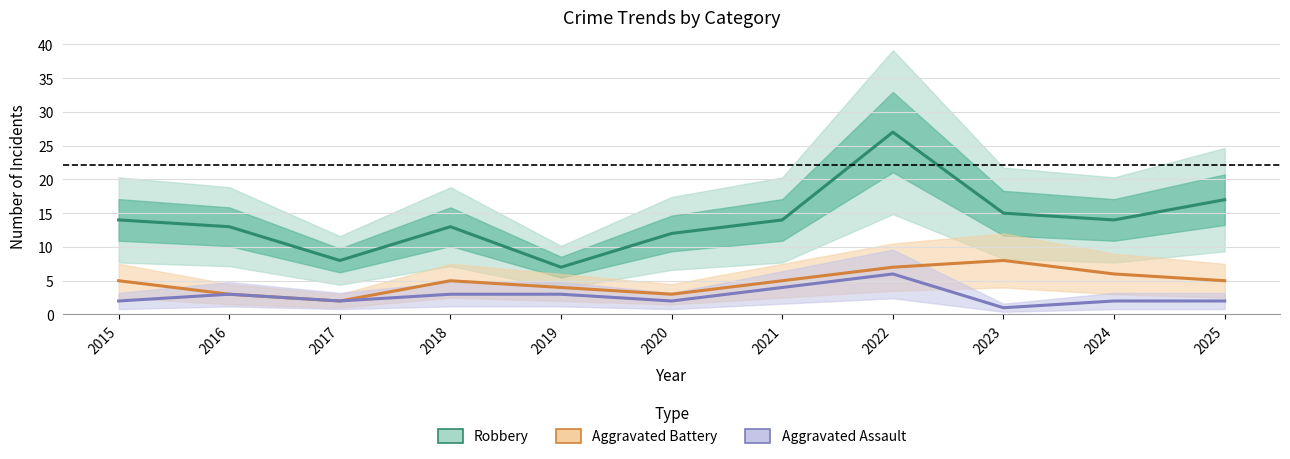

True or false: Aggravated Assault and Aggravated Battery cross at least once.

False